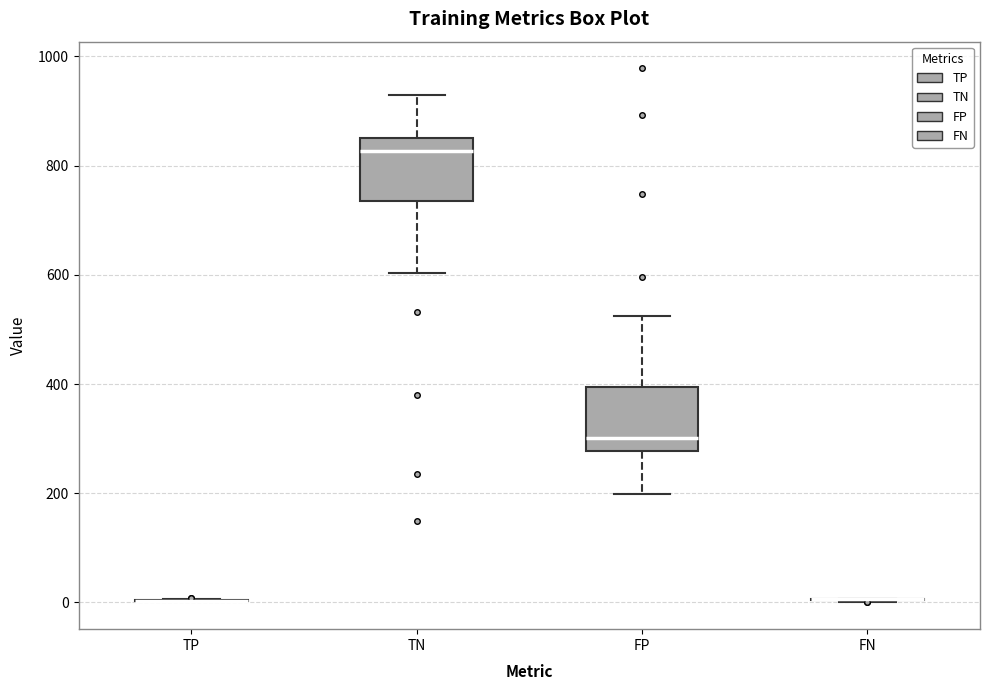

Reading left to right, read every box against the y-axis: the position of its median line, the range the box covers, and the ends of its whiskers. The values are not printed on the chart, so give them approximately, as read against the axis.

TP: box collapsed to a line at 0, whiskers 0 to 0
TN: median 820, box 740 to 860, whiskers 600 to 940
FP: median 300, box 280 to 400, whiskers 200 to 520
FN: box collapsed to a line at 0, whiskers 0 to 0